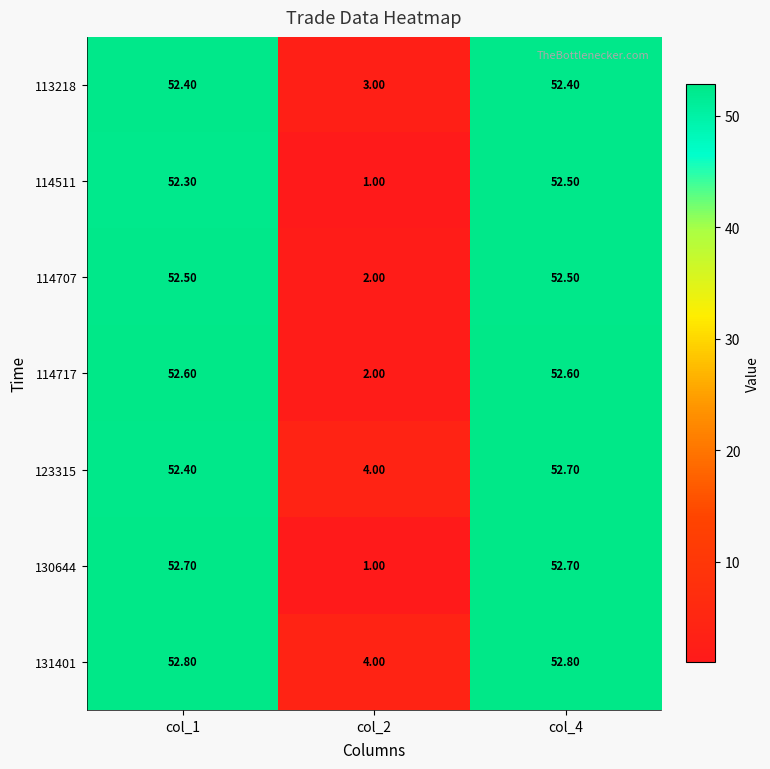

What is the difference between the 131401 values at col_2 and col_4?

48.8